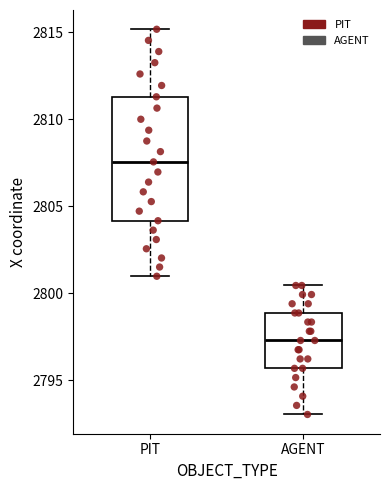

Reading left to right, transcribe this box plot: for each box, give where its median line is, the range the box spans, and where its two whiskers end, as read against the y-axis. The values are not printed on the chart, so give them approximately, as read against the axis.

PIT: median 2807.5, box 2804.0 to 2811.5, whiskers 2801.0 to 2815.0
AGENT: median 2797.5, box 2795.5 to 2799.0, whiskers 2793.0 to 2800.5